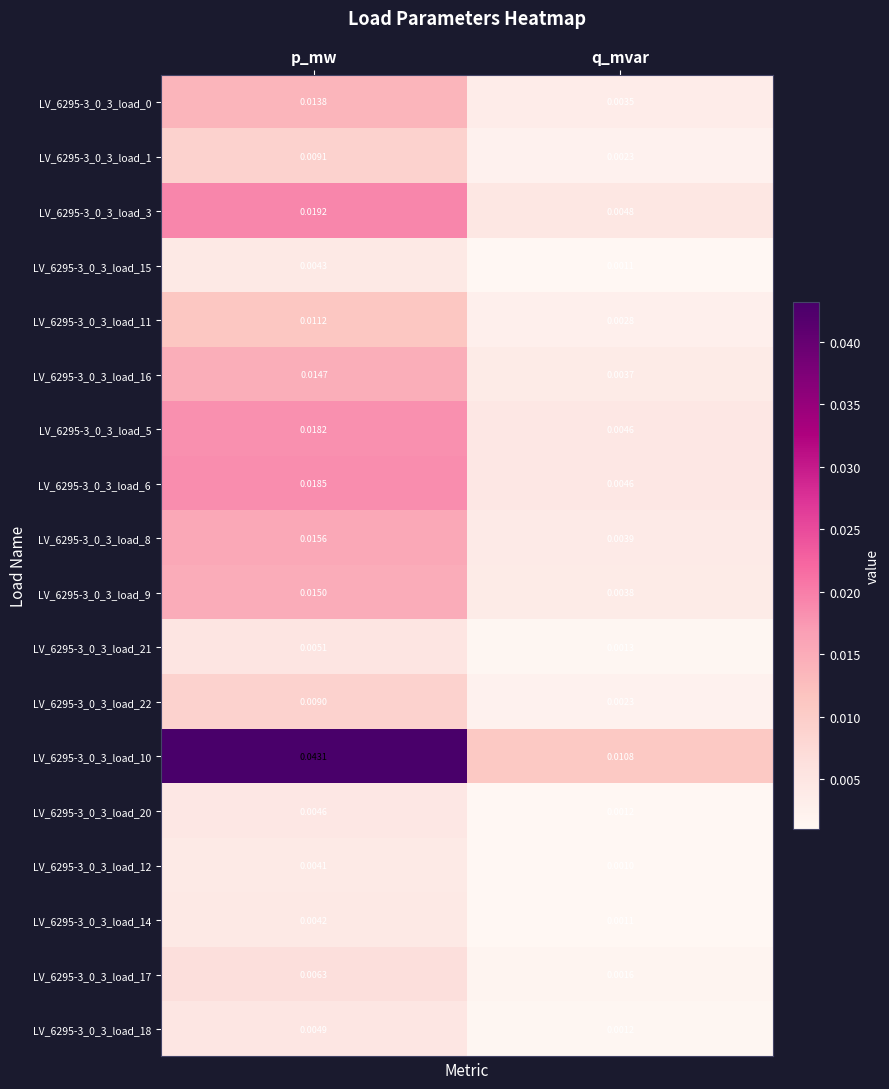

List the labels in order of LV_6295-3_0_3_load_1 value, largest first.

p_mw, q_mvar